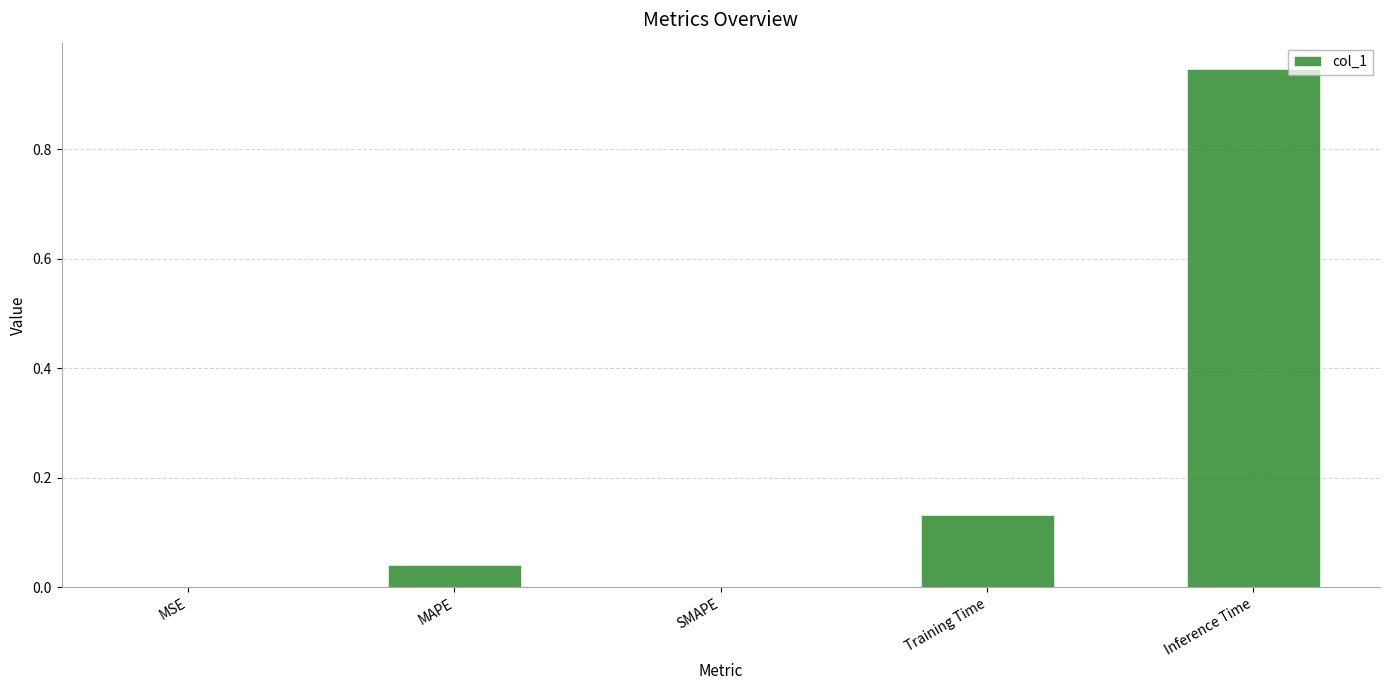

The value at SMAPE is 0.0. True or false?

True